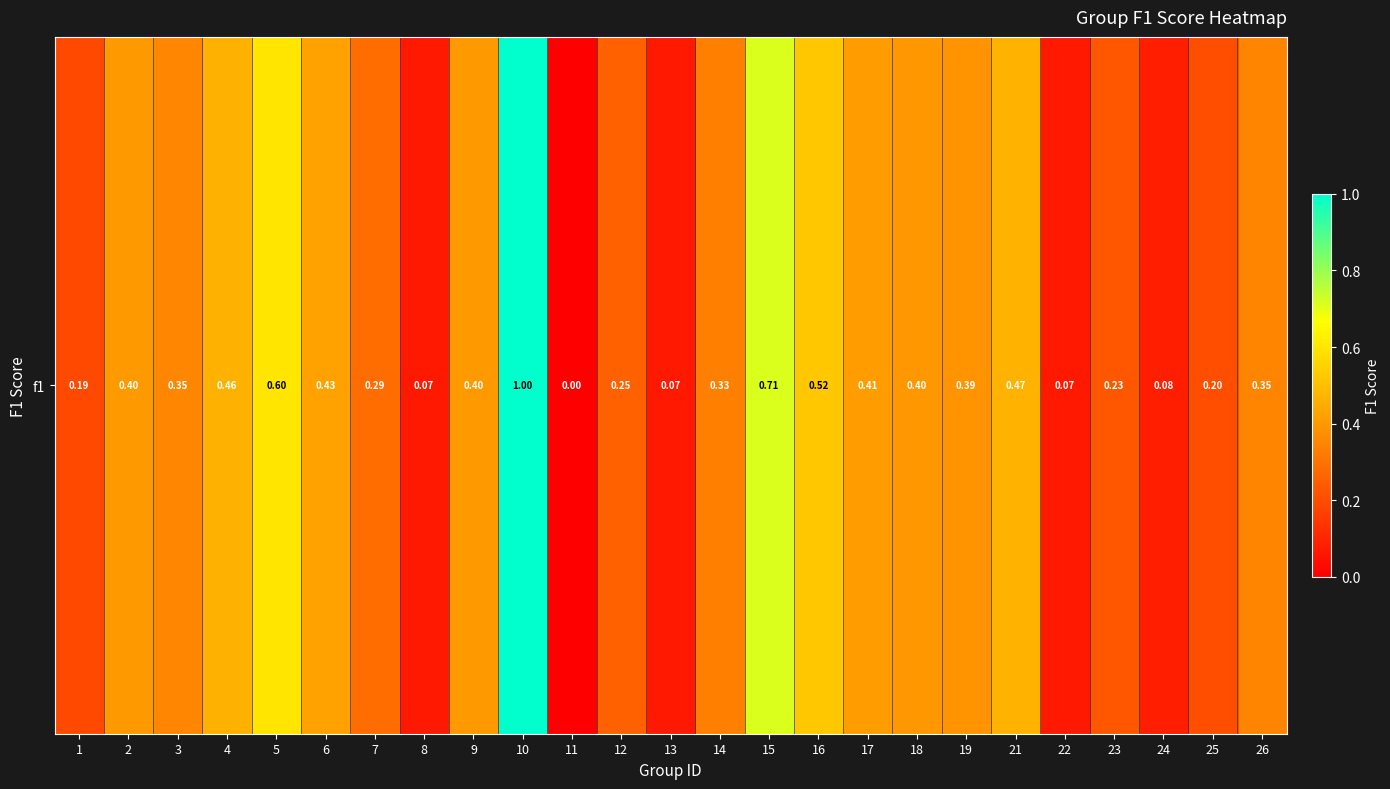

How many data points does each series have?

25